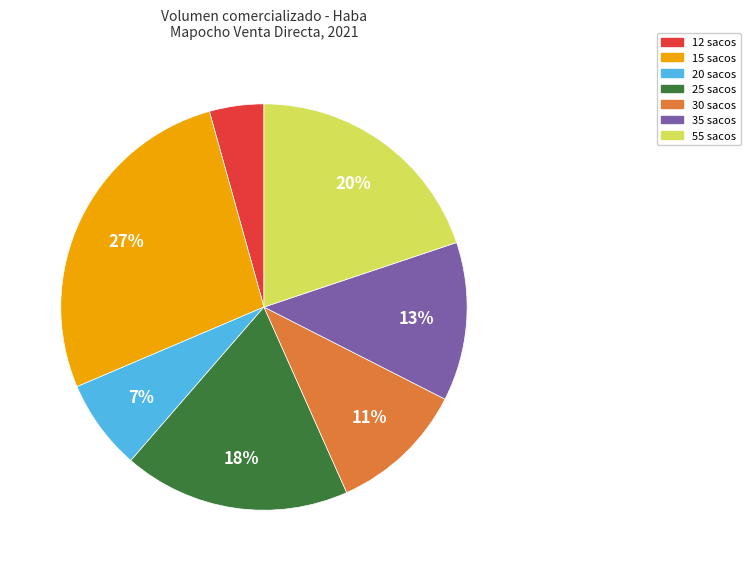

What percentage is the 35 sacos slice, to the nearest percent?

13%